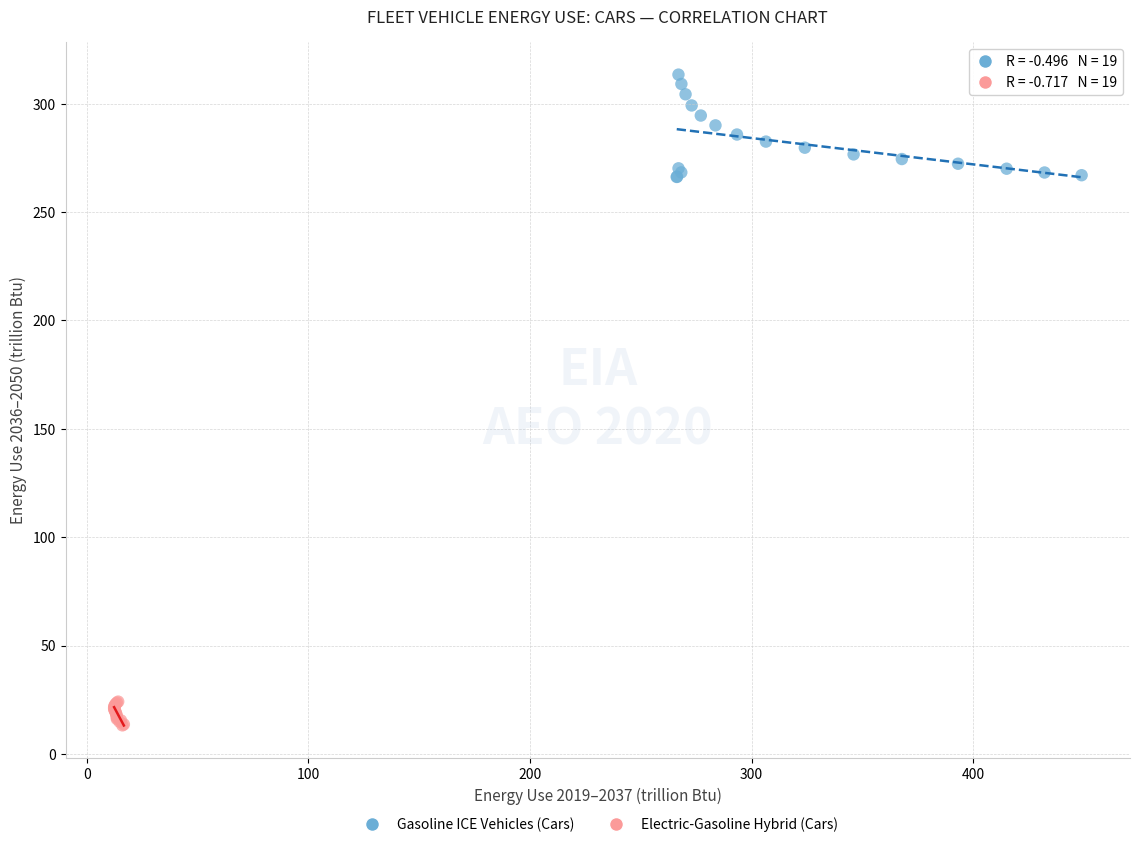

Which series has the largest Y range (max minus min)?

Gasoline ICE Vehicles (Cars)